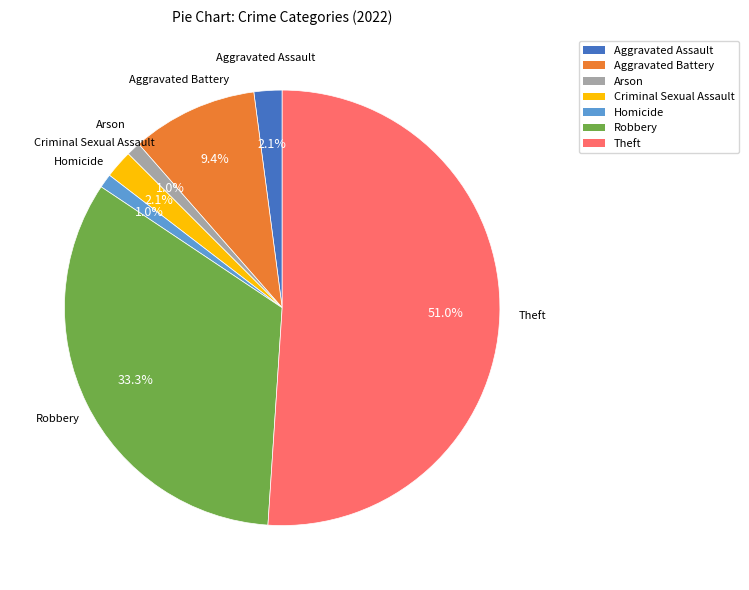

Is Theft the majority of the pie?

Yes